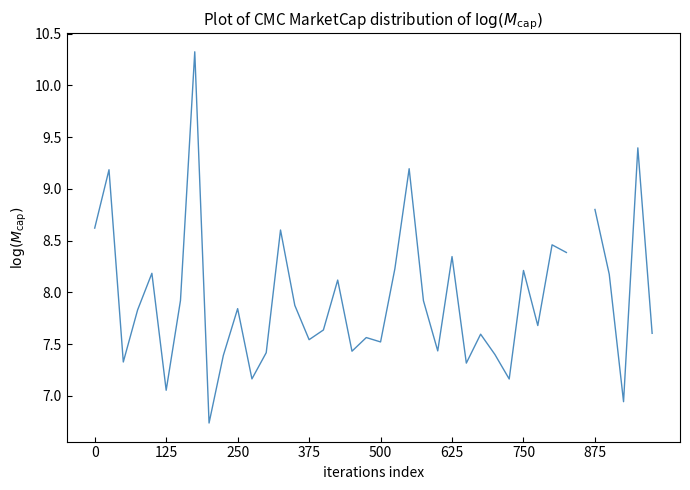

True or false: there are more than 1 points higher than both neighbors.

True